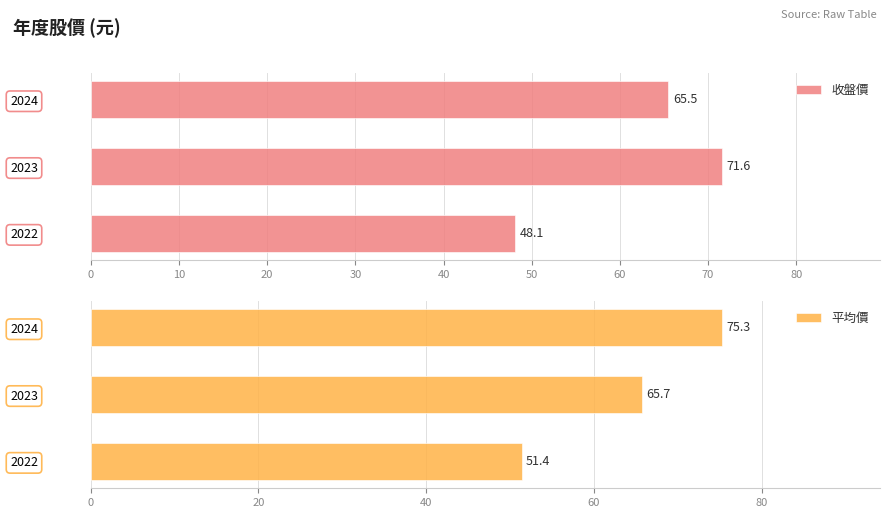

Which series has the widest spread of values?

平均價